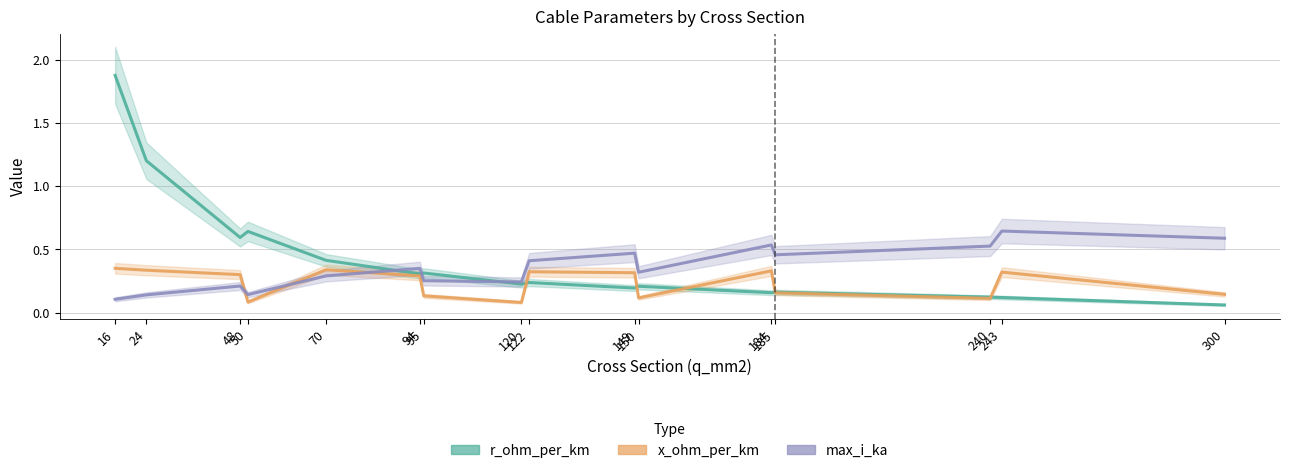

True or false: r_ohm_per_km has a value of 0.1 at 243.

True